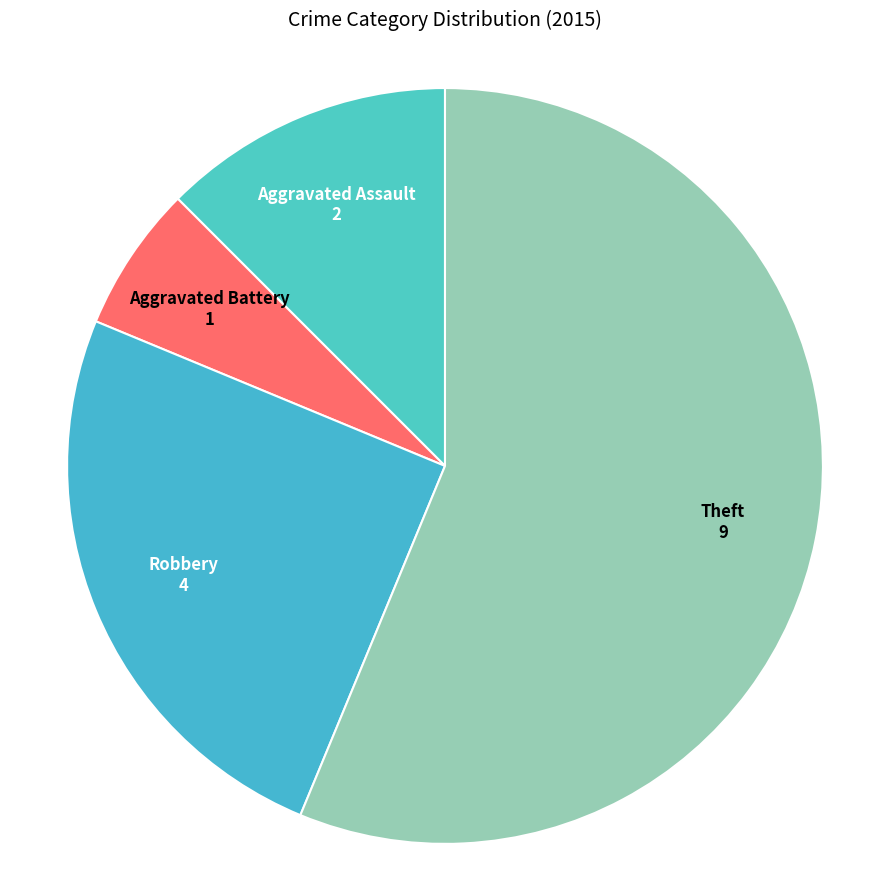

How many segments does this pie chart have?

4